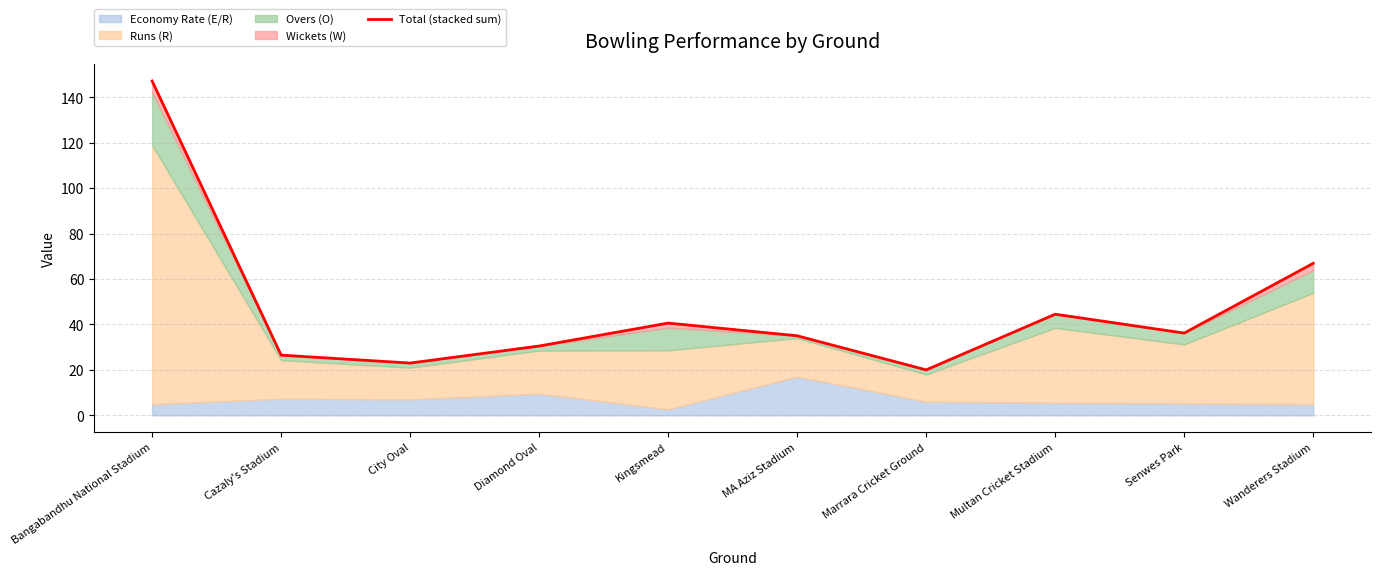

List the labels in order of value, smallest first.

Marrara Cricket Ground, City Oval, Cazaly's Stadium, Diamond Oval, MA Aziz Stadium, Senwes Park, Kingsmead, Multan Cricket Stadium, Wanderers Stadium, Bangabandhu National Stadium